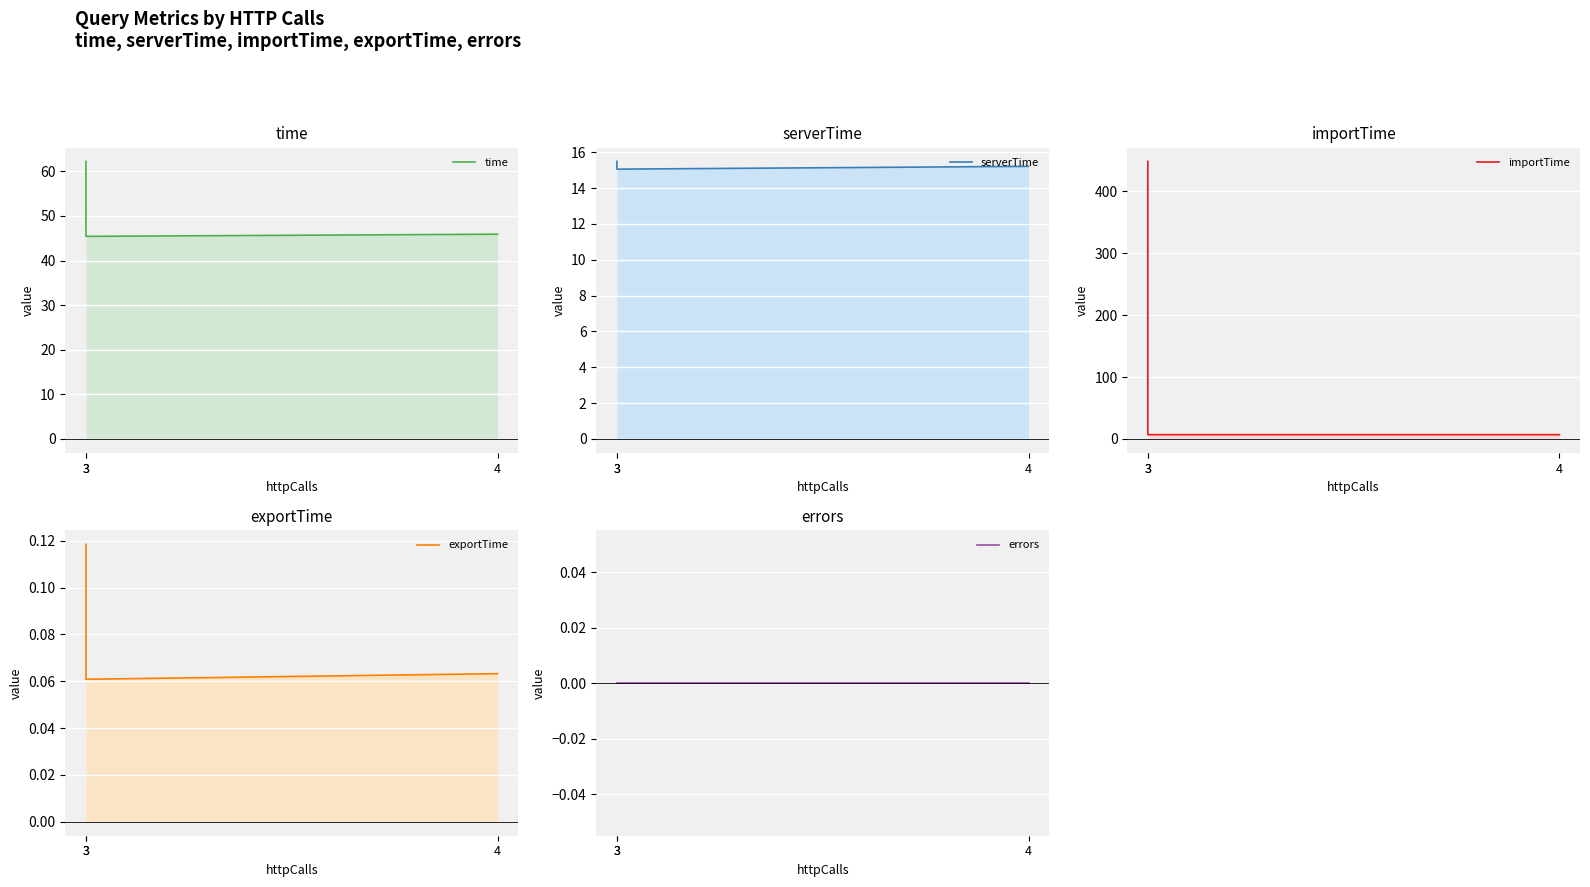

How many series are shown in this chart?

5